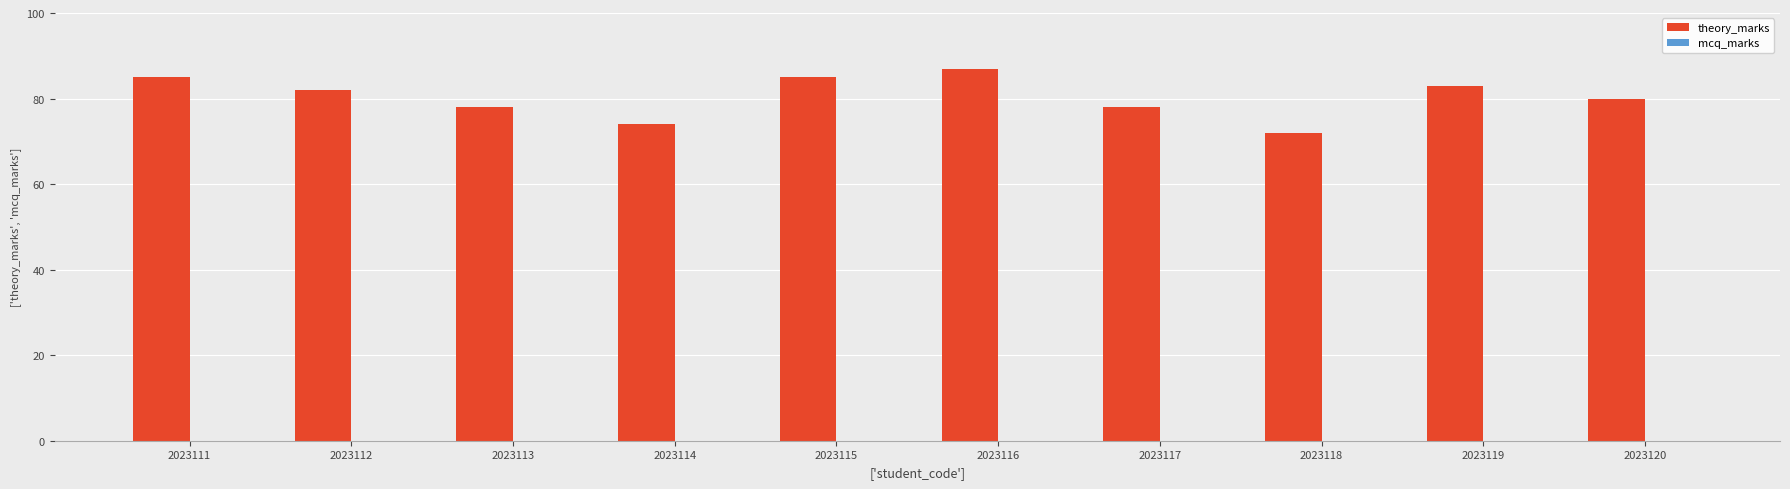

What is the value of the 10th bar from the left?

80